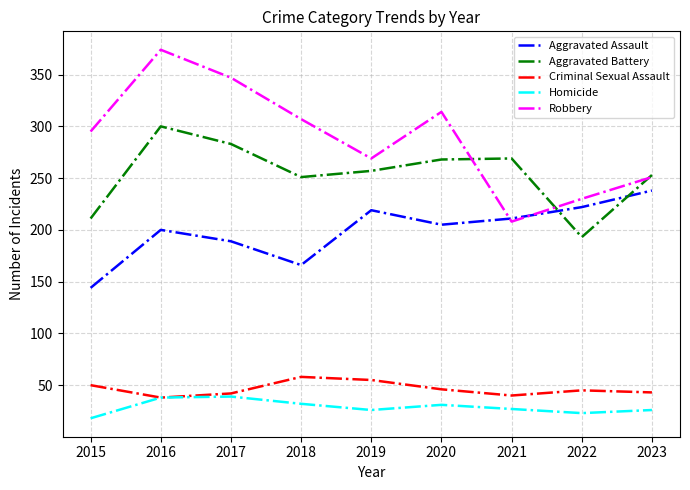

What is the average value of the Criminal Sexual Assault series?

46